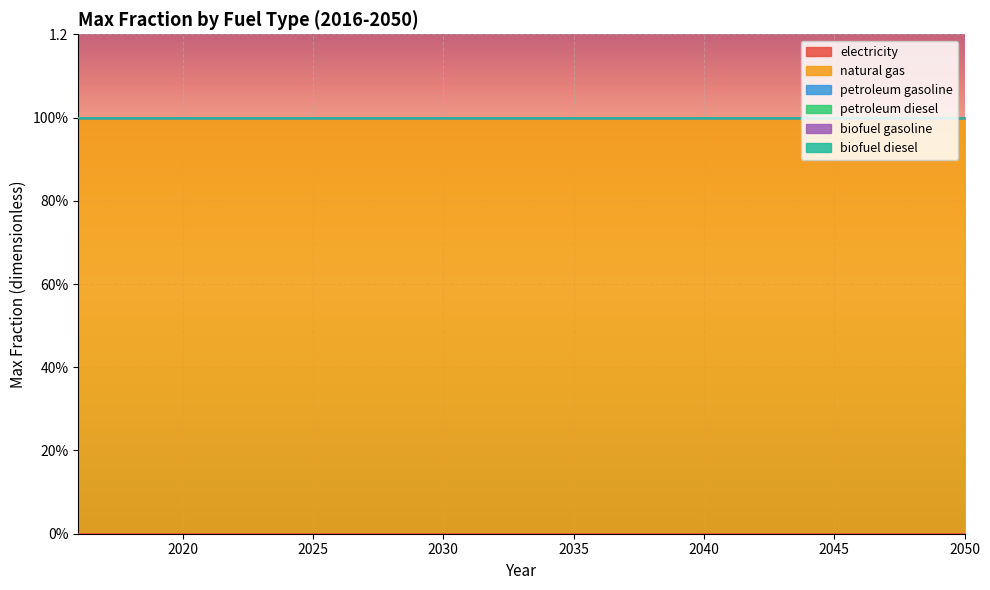

Reading left to right, transcribe all the data shown in this chart.

electricity: 0	0	0	0	0	0	0	0	0	0	0	0	0	0	0	0	0	0	0	0	0	0	0	0	0	0	0	0	0	0	0	0	0	0	0
natural gas: 1	1	1	1	1	1	1	1	1	1	1	1	1	1	1	1	1	1	1	1	1	1	1	1	1	1	1	1	1	1	1	1	1	1	1
petroleum gasoline: 0	0	0	0	0	0	0	0	0	0	0	0	0	0	0	0	0	0	0	0	0	0	0	0	0	0	0	0	0	0	0	0	0	0	0
petroleum diesel: 0	0	0	0	0	0	0	0	0	0	0	0	0	0	0	0	0	0	0	0	0	0	0	0	0	0	0	0	0	0	0	0	0	0	0
biofuel gasoline: 0	0	0	0	0	0	0	0	0	0	0	0	0	0	0	0	0	0	0	0	0	0	0	0	0	0	0	0	0	0	0	0	0	0	0
biofuel diesel: 0	0	0	0	0	0	0	0	0	0	0	0	0	0	0	0	0	0	0	0	0	0	0	0	0	0	0	0	0	0	0	0	0	0	0